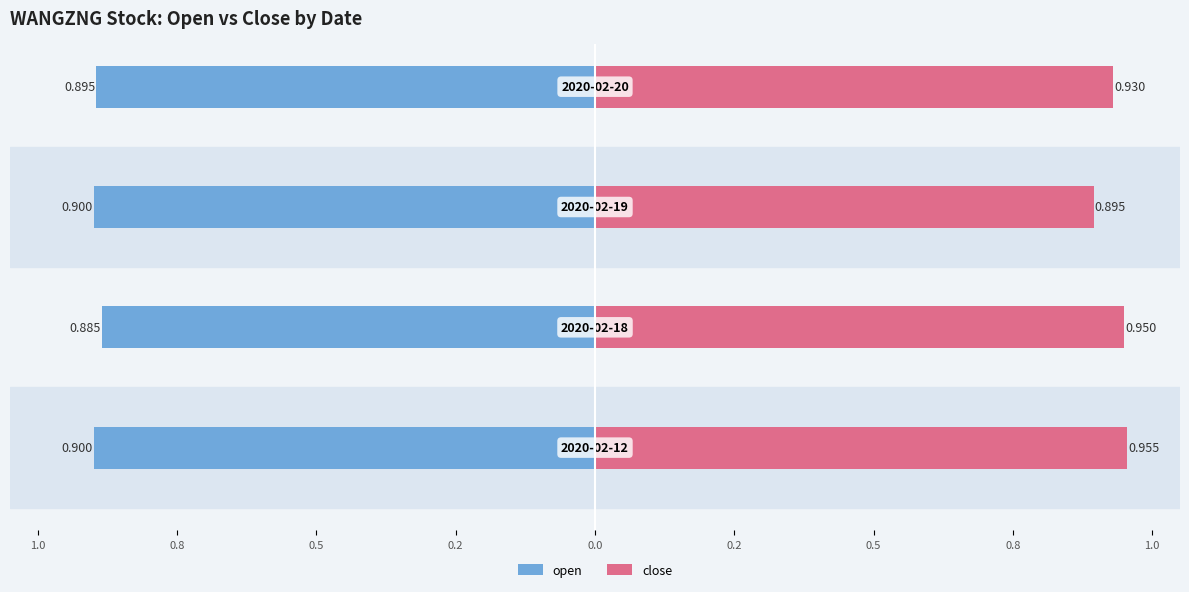

Does the chart contain stacked bars?

No